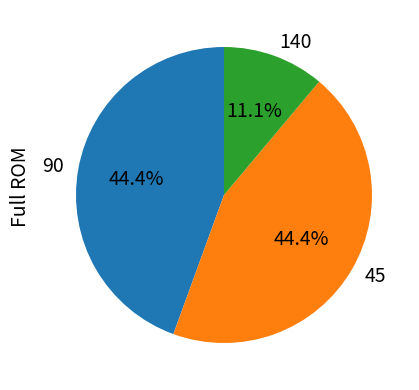

Which slice is the smallest?

140